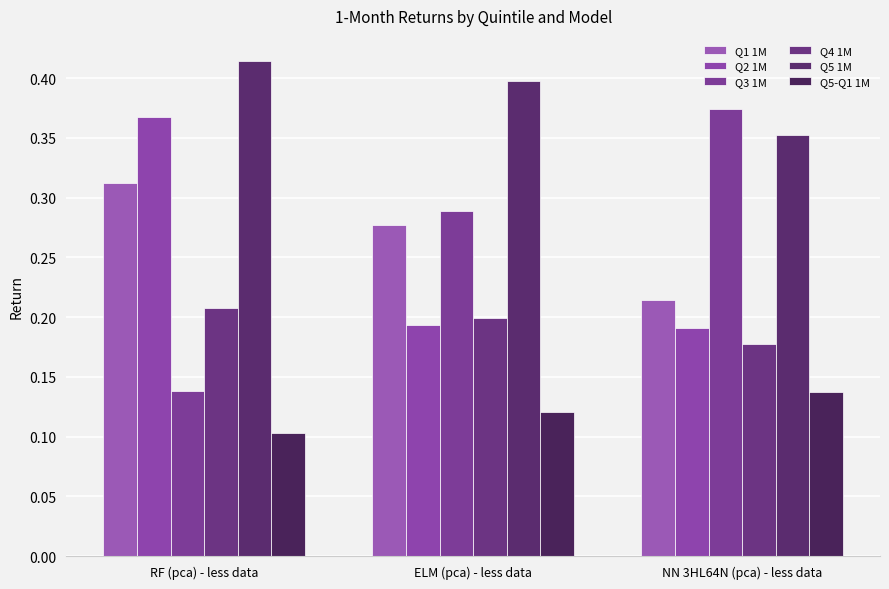

What is the difference between the Q3 1M values at ELM (pca) - less data and NN 3HL64N (pca) - less data?

0.1